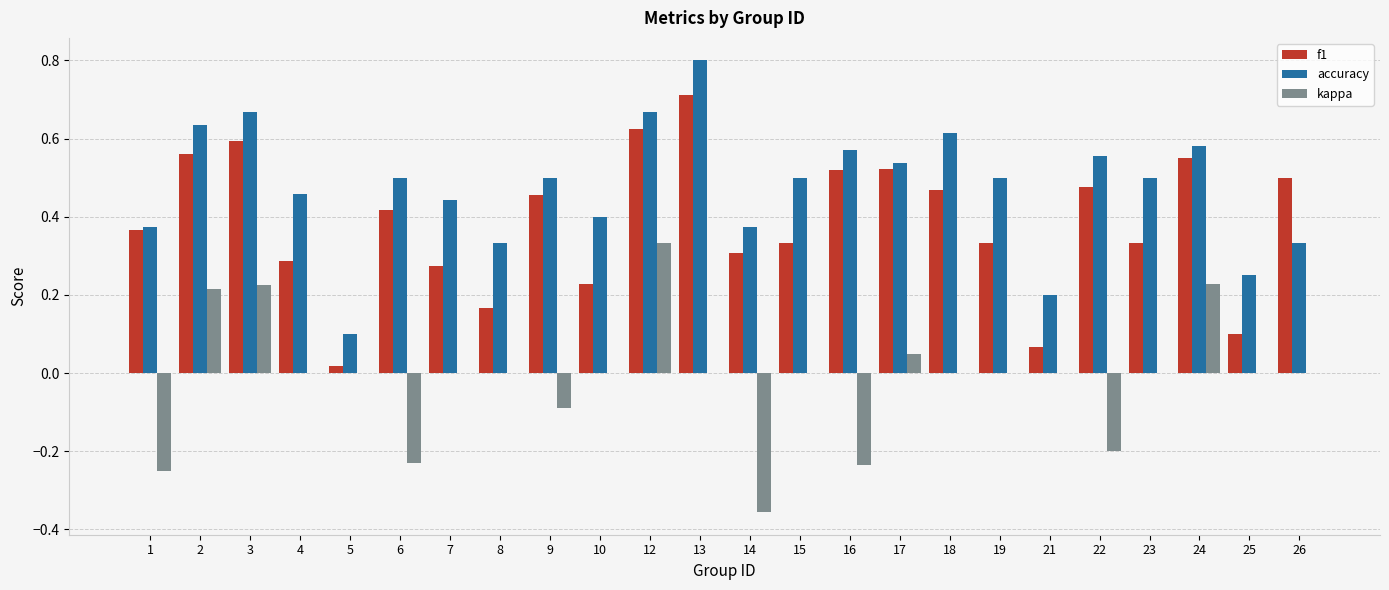

Which label corresponds to the largest value in the chart?

13